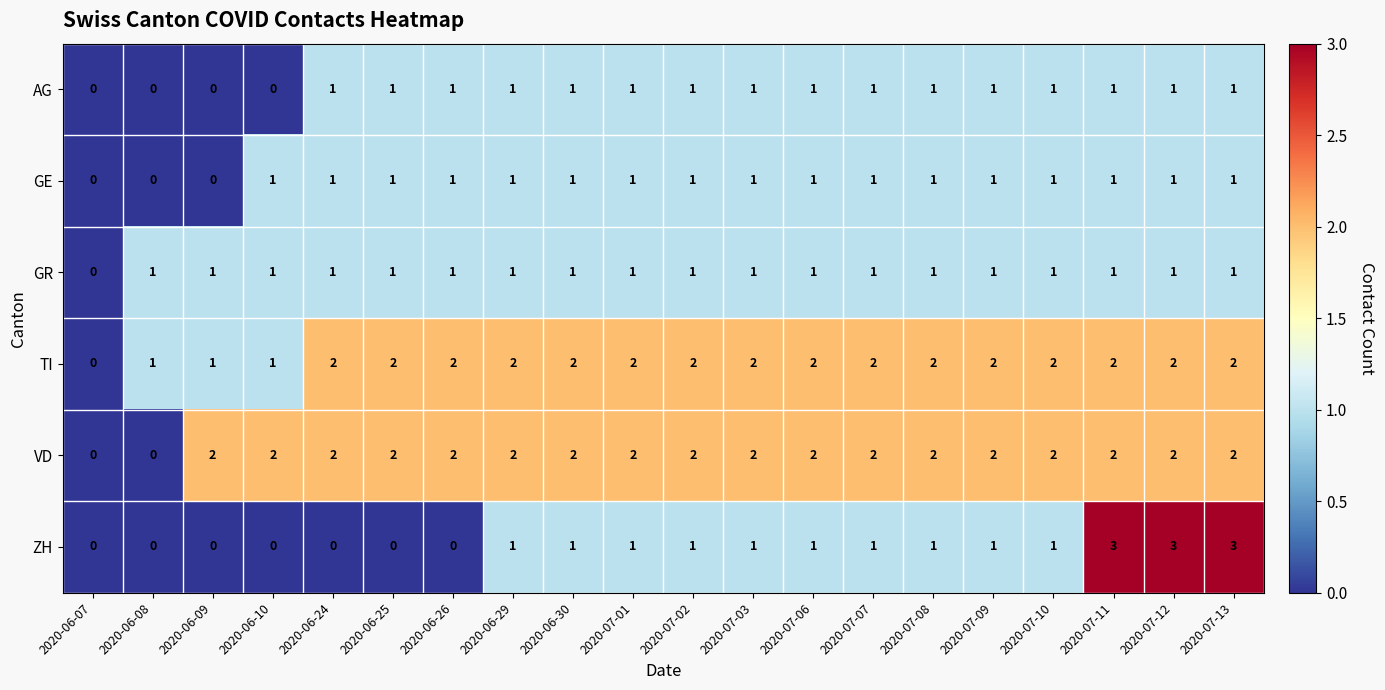

How many ZH values are between 0 and 1?

17